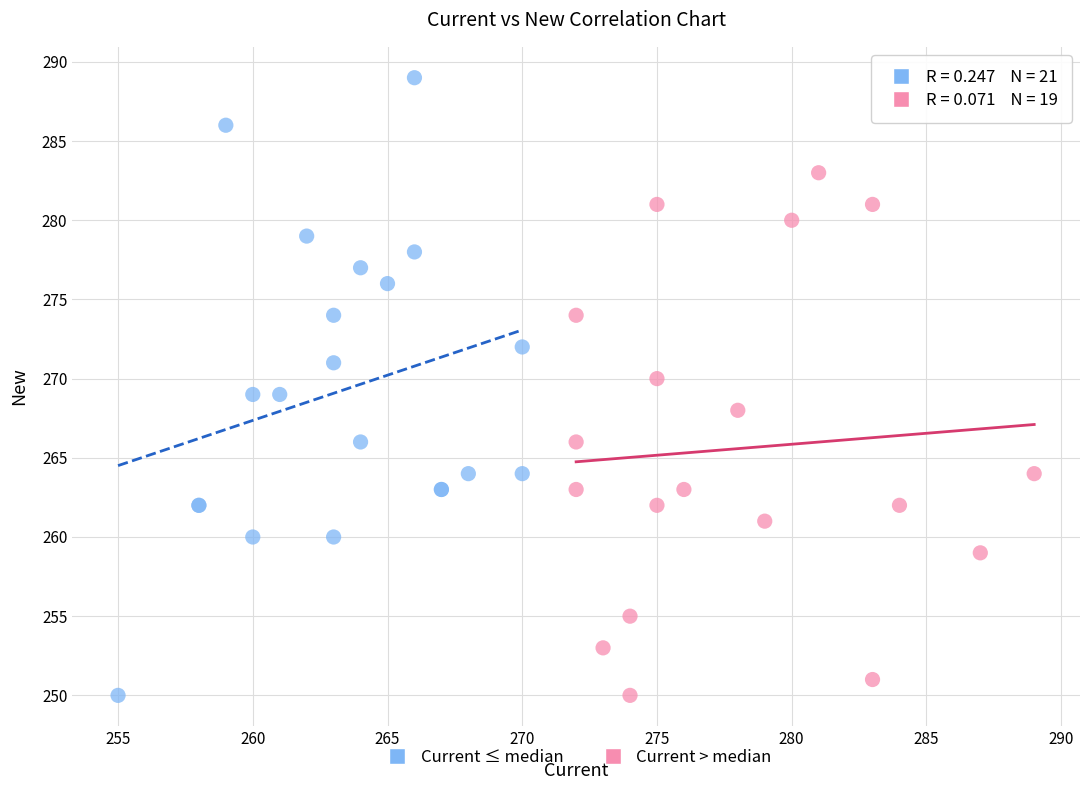

Which series has the largest Y range (max minus min)?

Current ≤ median